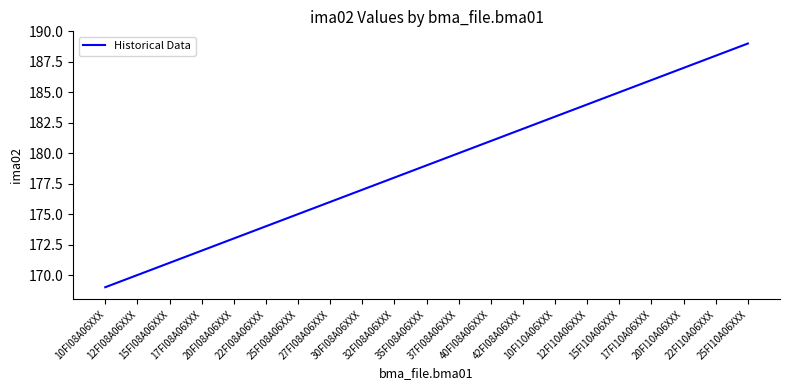

What is the change in value from 10FI08A06XXX to 25FI10A06XXX?

+20